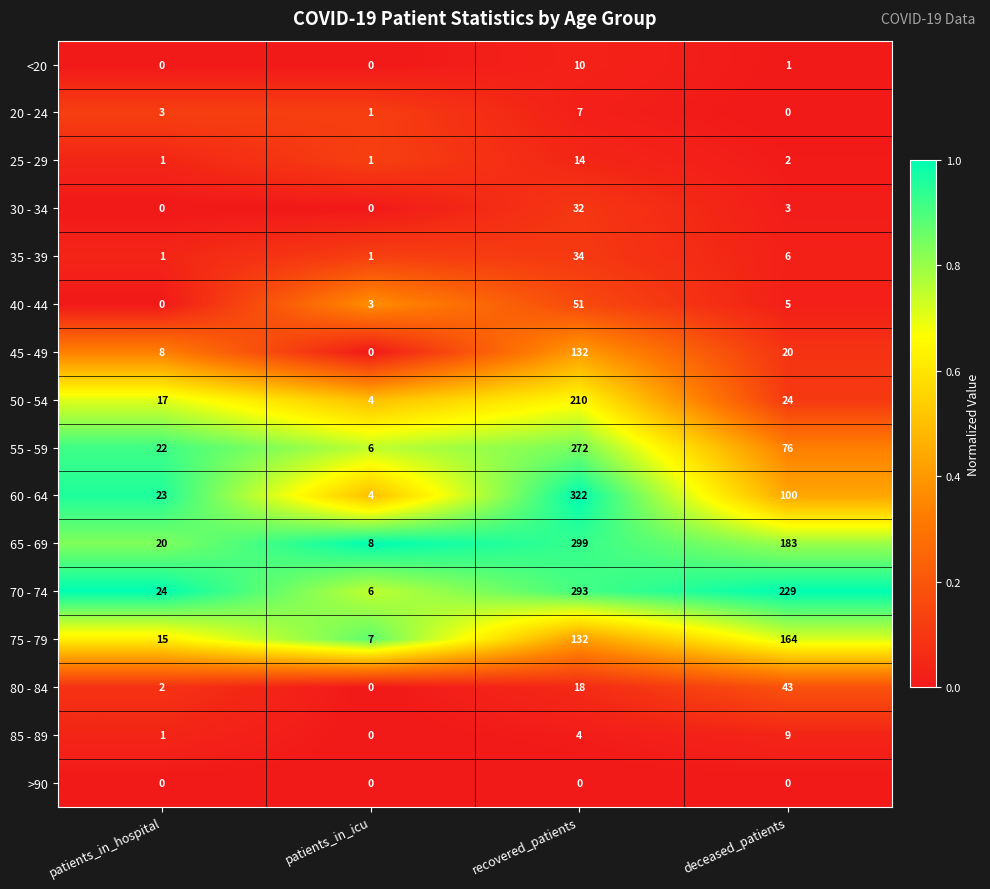

Rank the categories by 70 - 74 value from lowest to highest.

patients_in_icu, patients_in_hospital, deceased_patients, recovered_patients